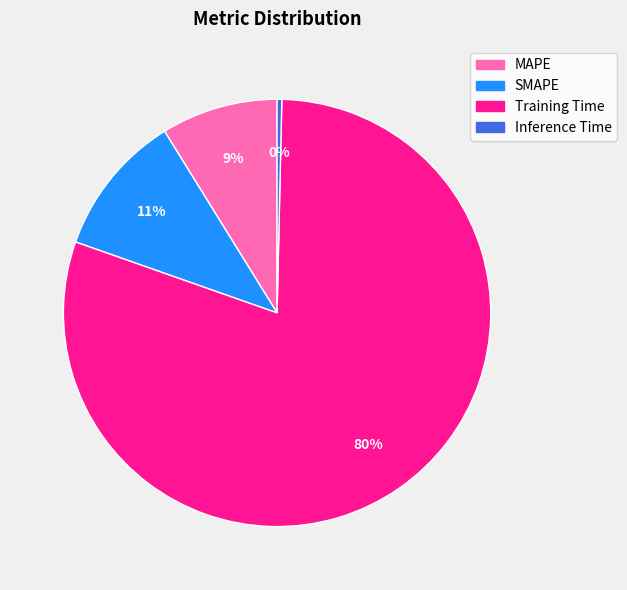

Rank the categories by value from highest to lowest.

Training Time, SMAPE, MAPE, Inference Time